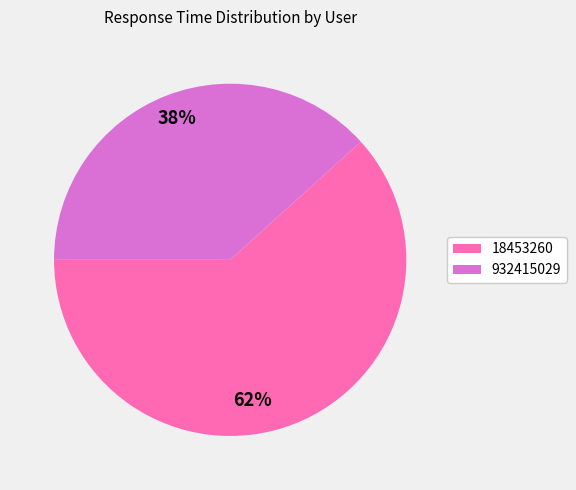

Combined, do 18453260 and 932415029 account for over 50%?

Yes